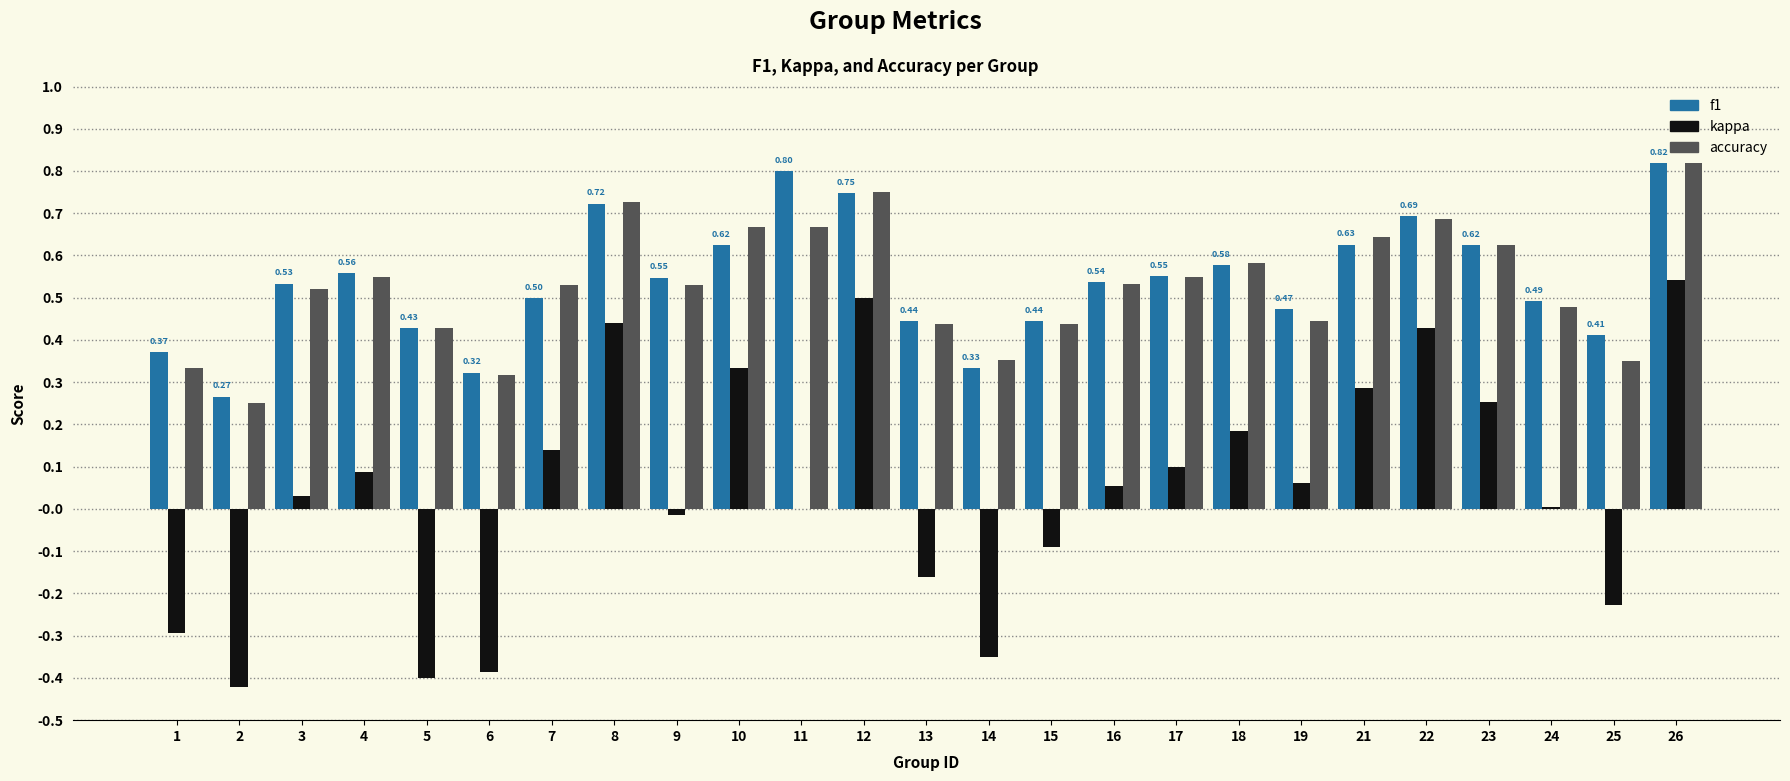

Is it true that kappa equals 0.3 at 10?

True